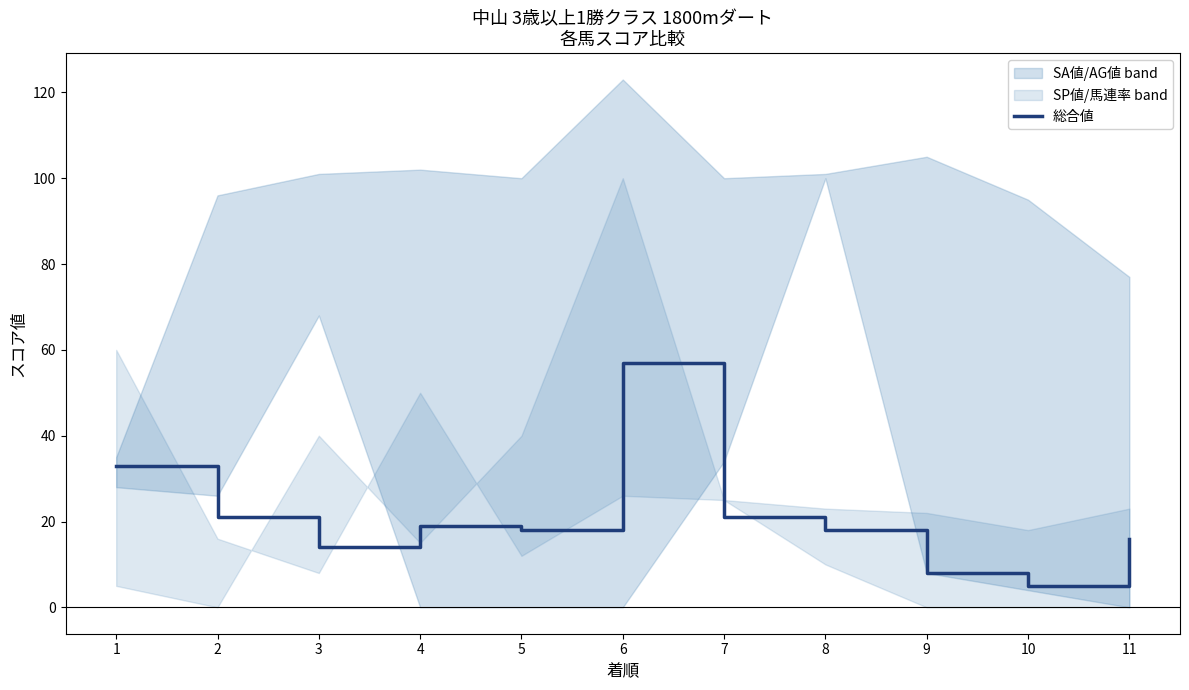

How many categories are shown in the chart?

11